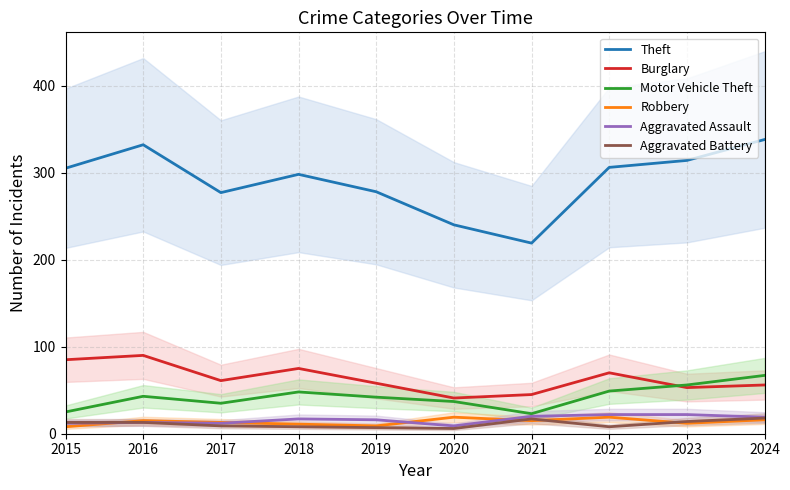

Which series has the largest total across all categories?

Theft